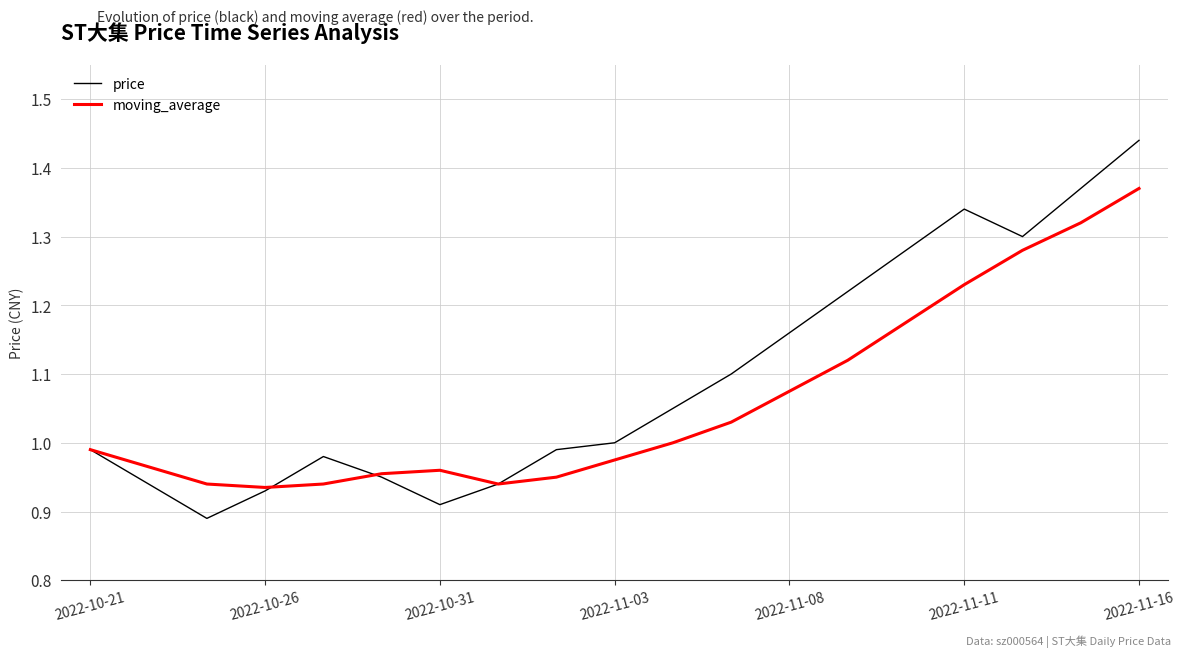

Which series has the largest total across all categories?

price